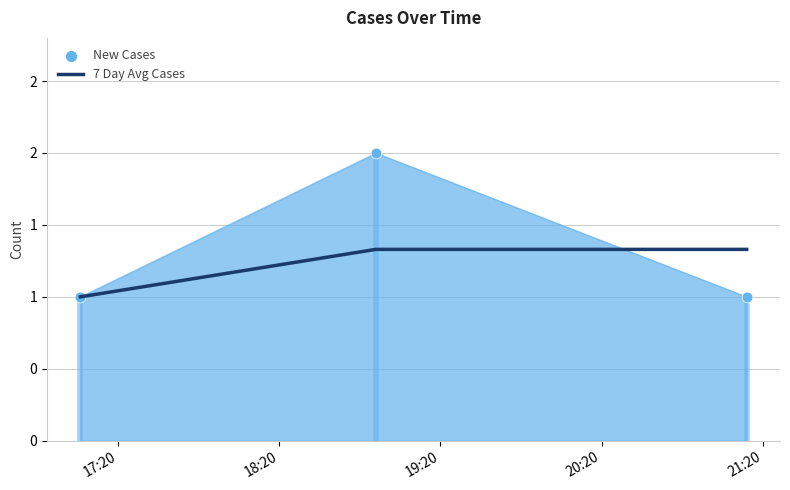

Between 18:20 and 17:20, which is larger?

18:20